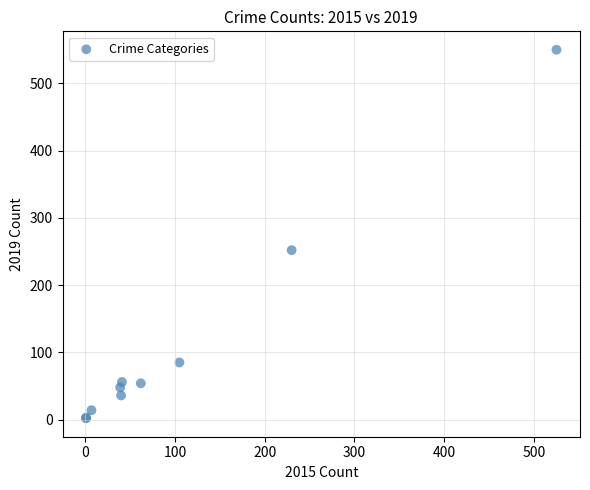

What Y value in the scatter plot is closest to 276?

252